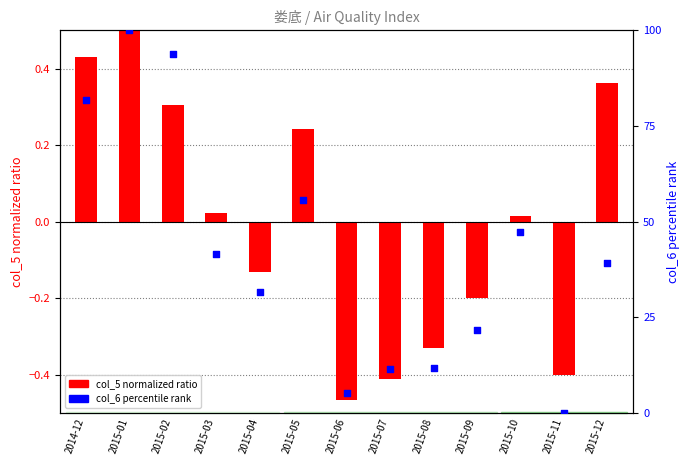

What is the change in value from 2015-01 to 2015-07?

-88.6